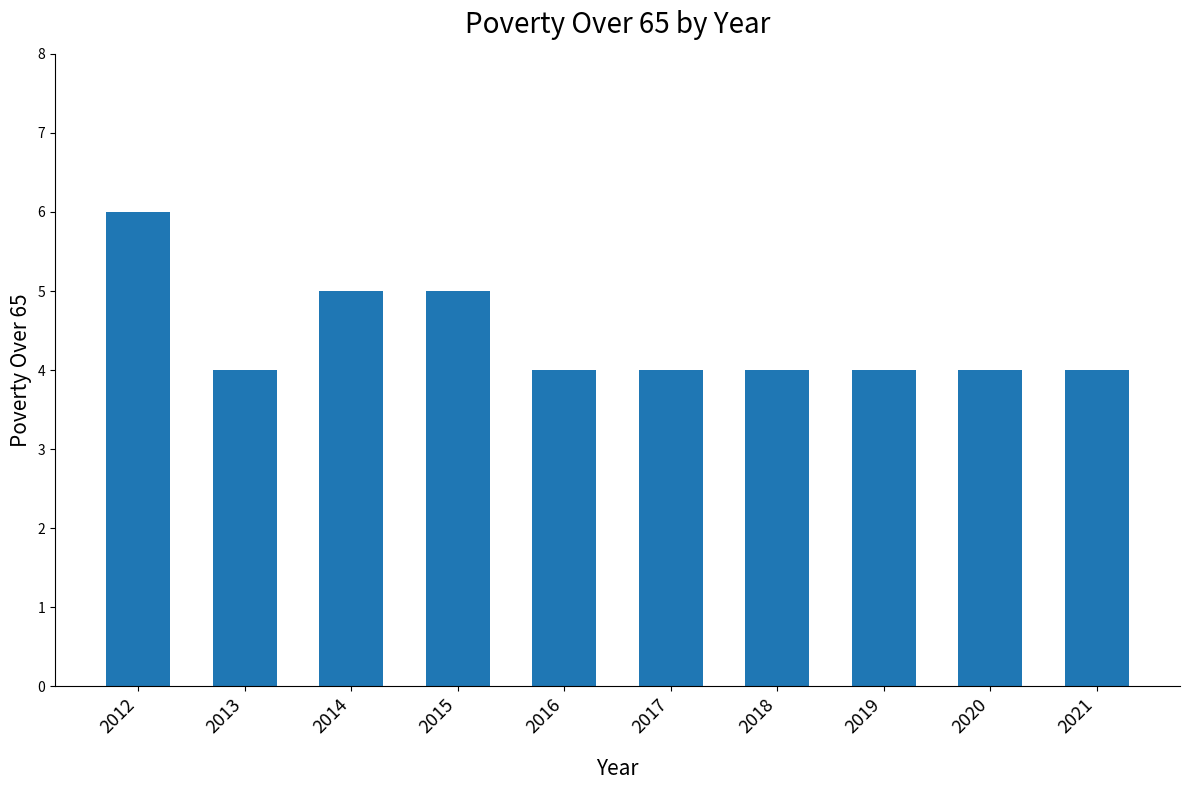

What is the smallest value displayed?

4